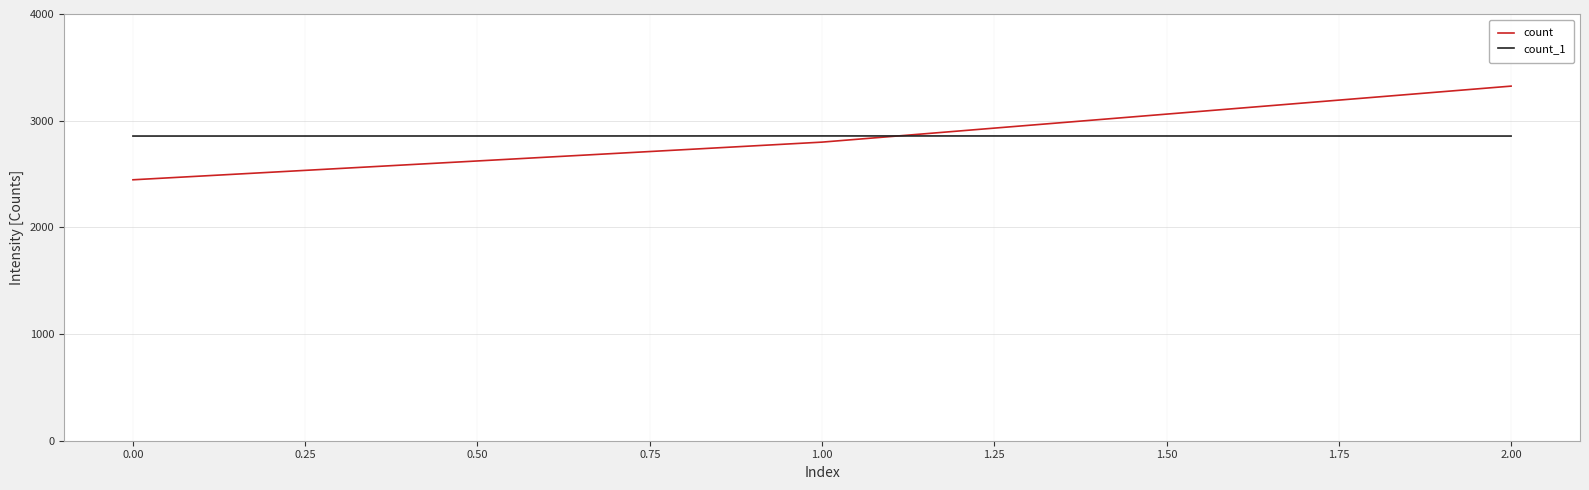

The value of count_1 at 1.00 is 2857. True or false?

True